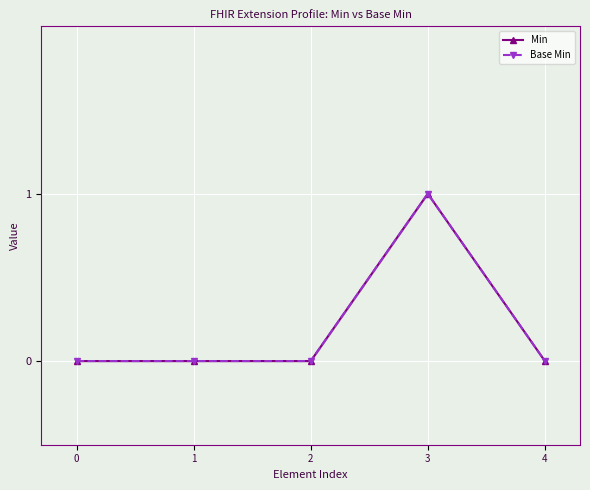

Count the Base Min values in the range 0 to 1.

5